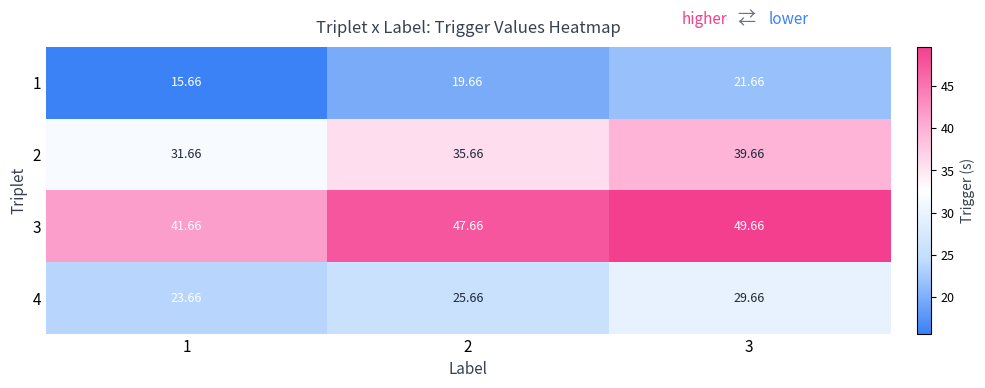

Which series has the largest total across all categories?

3